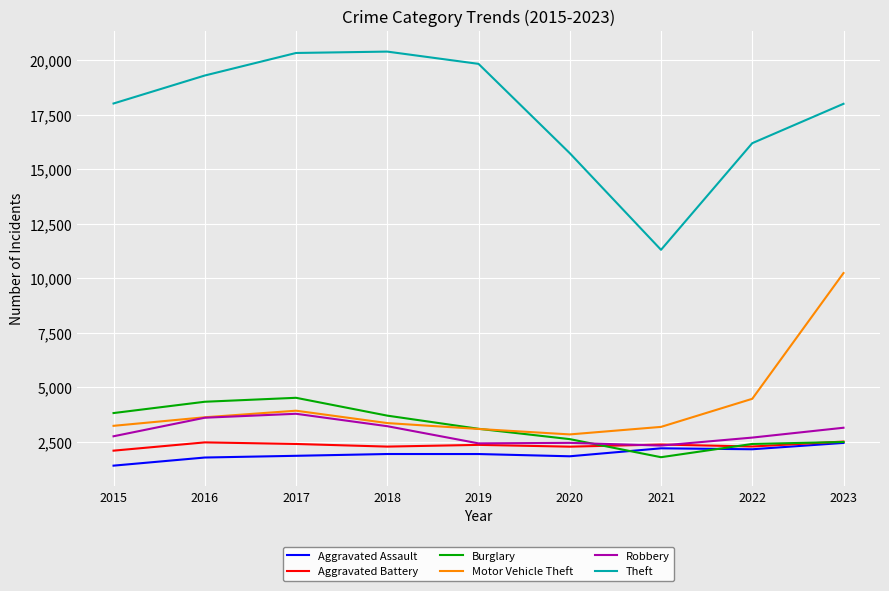

Which series changed the most between 2015 and 2021?

Theft